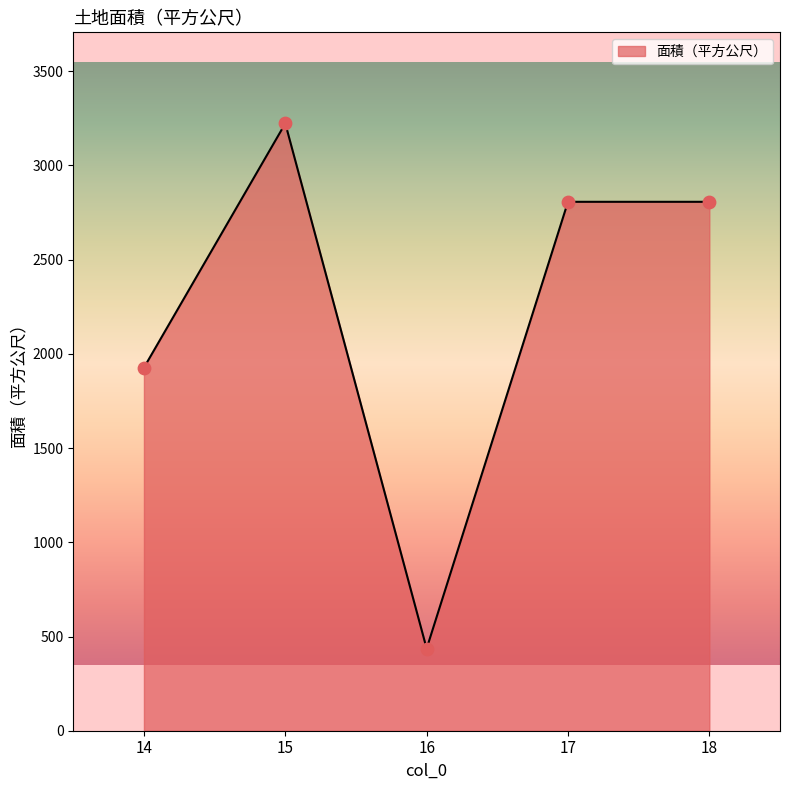

What is the ratio of the value at 16 to the value at 15?

0.1